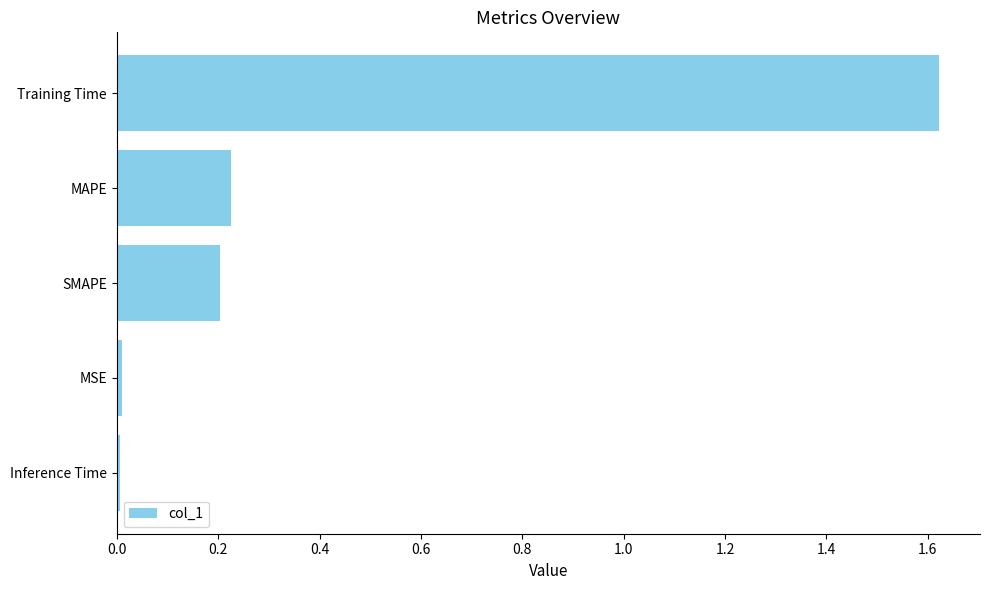

What is the average value?

0.4